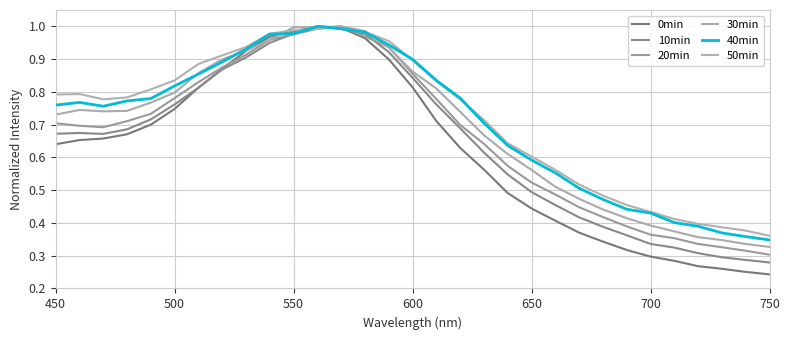

Does the chart display data point markers on the line(s)?

No